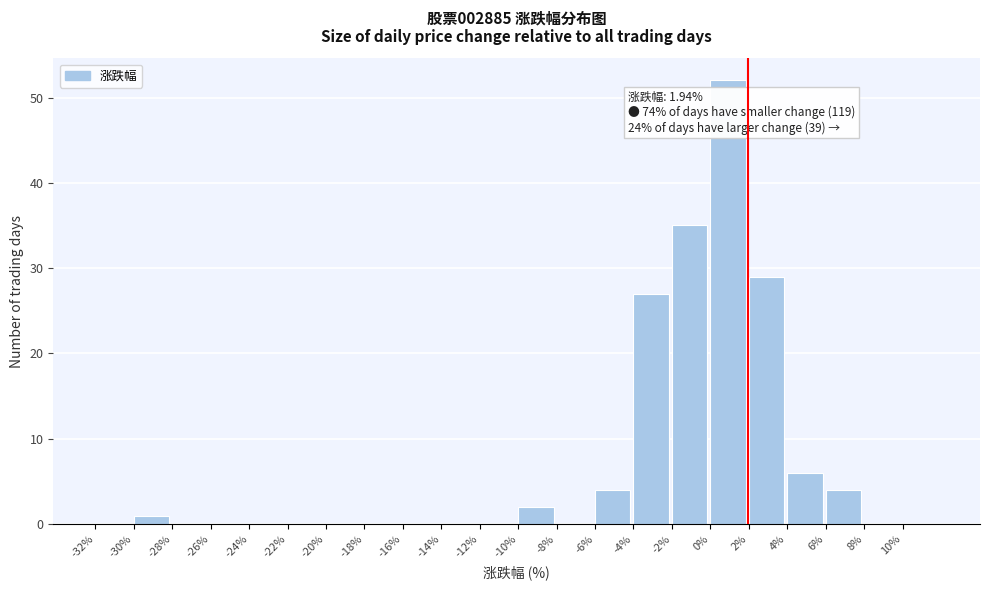

Which range on the x-axis has the tallest bar?

0 to 2